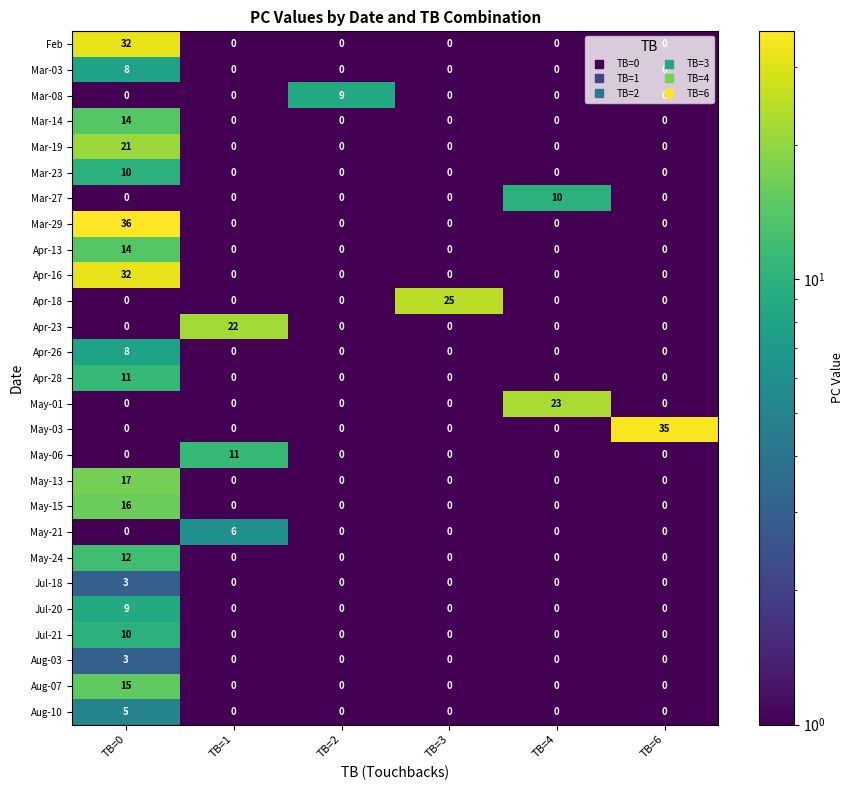

Is it true that Mar-08 equals 0 at TB=1?

True